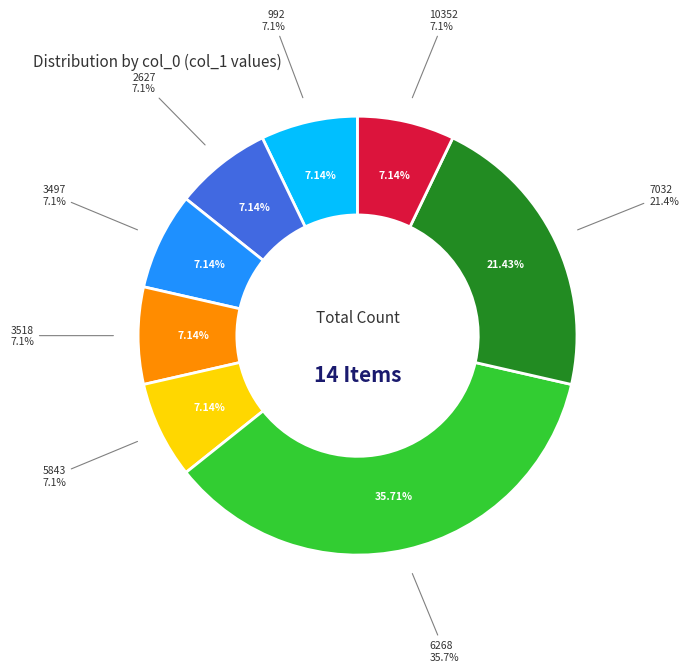

To the nearest percent, what percentage of the pie is 10352?

7%